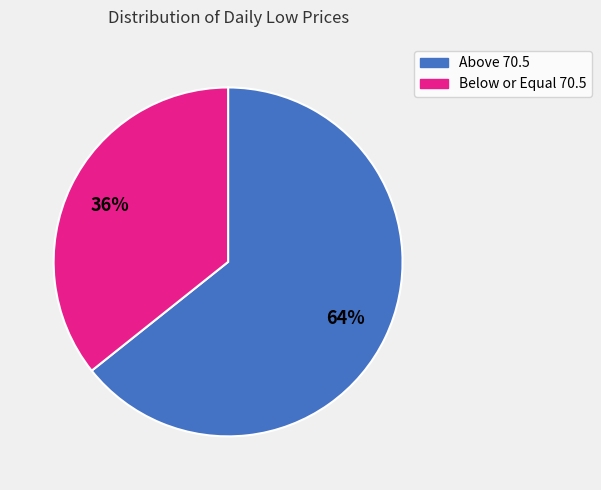

Is there a majority slice in this chart?

Yes